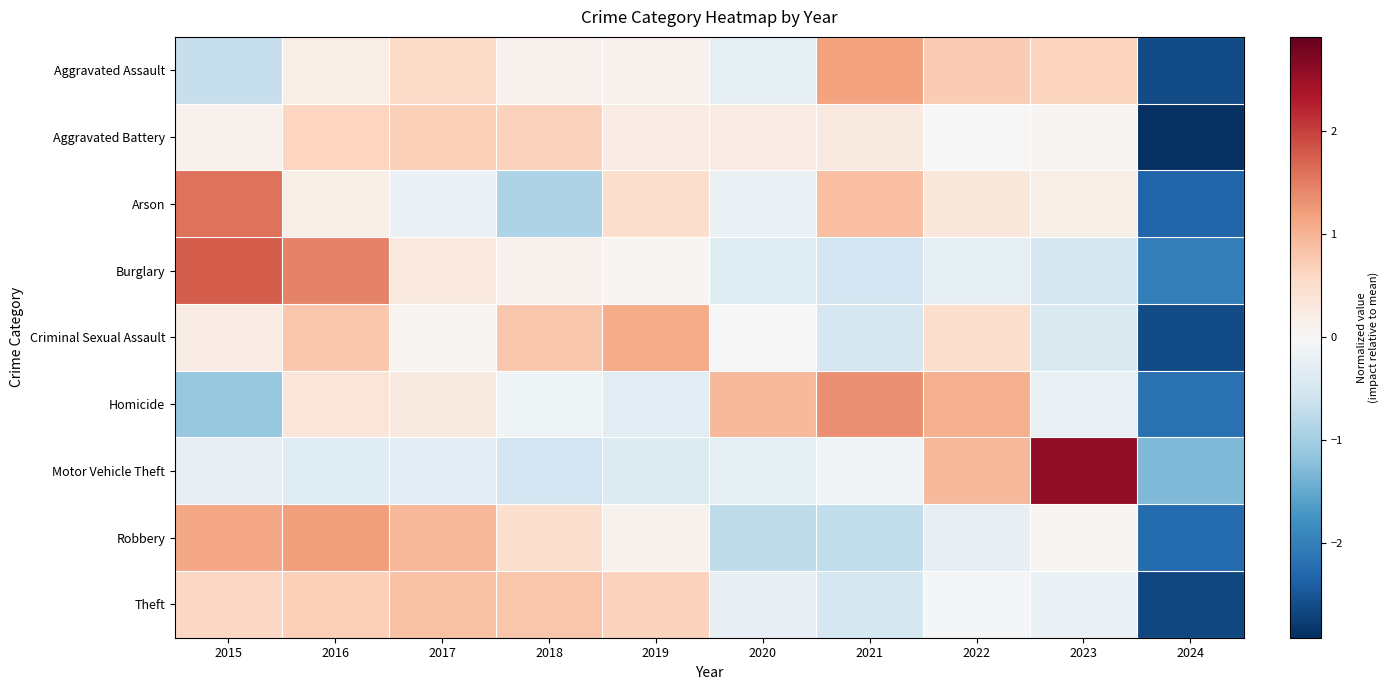

At which category does the chart reach its minimum across all series?

2024